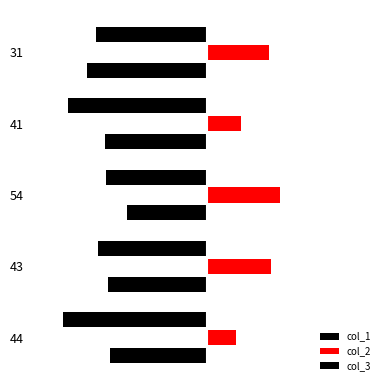

How many distinct data groups are displayed?

3